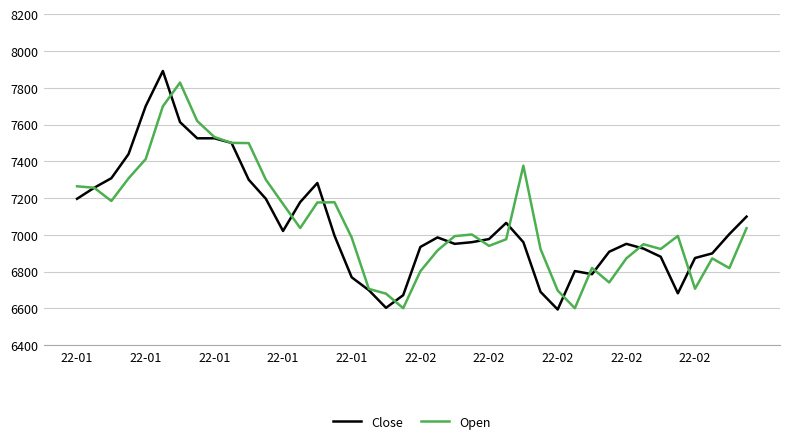

What is the highest value of the Open series?

7828